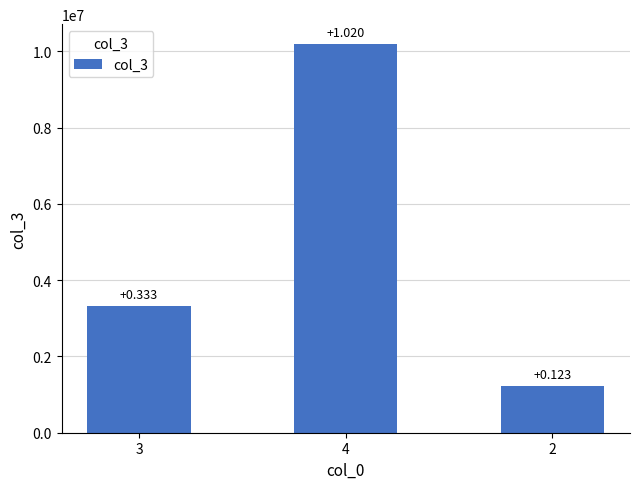

Are the bars horizontal?

No